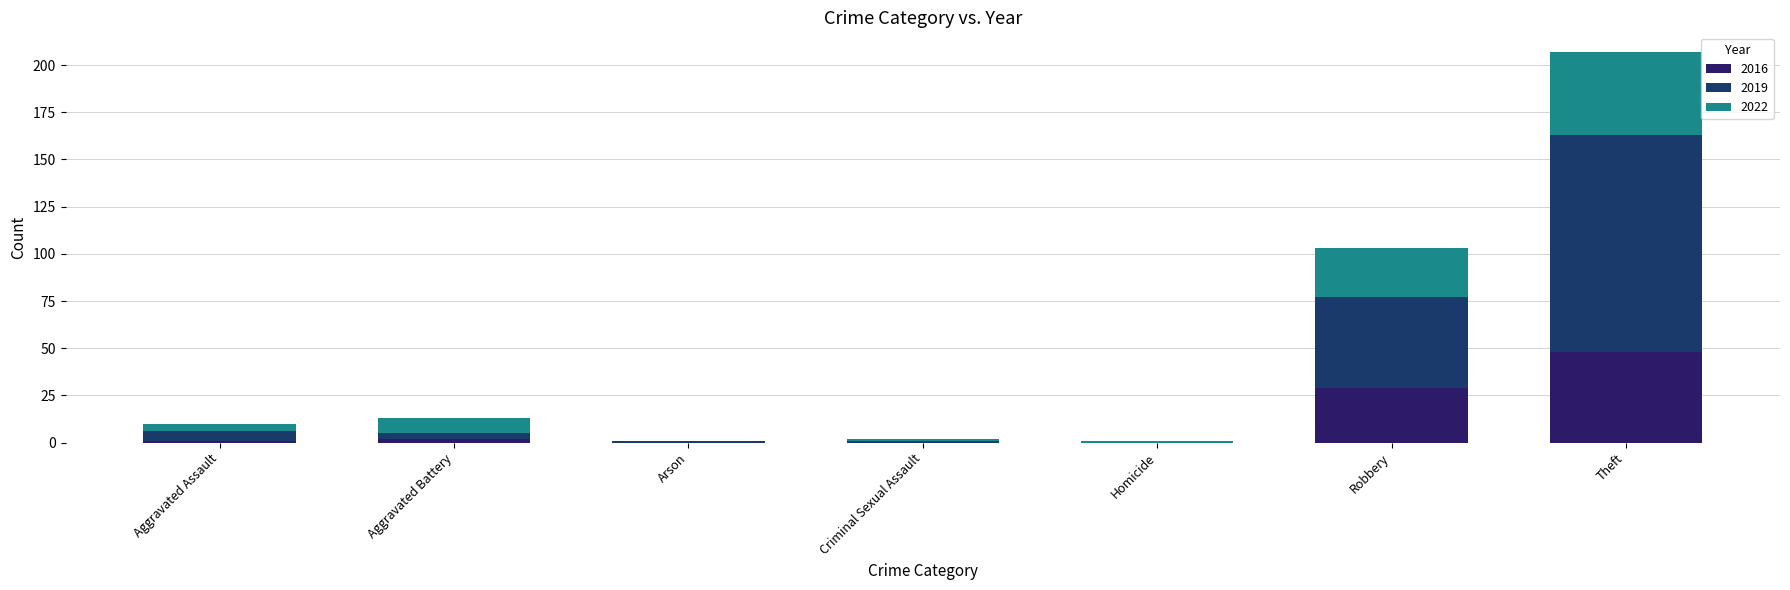

Does the chart contain stacked bars?

Yes